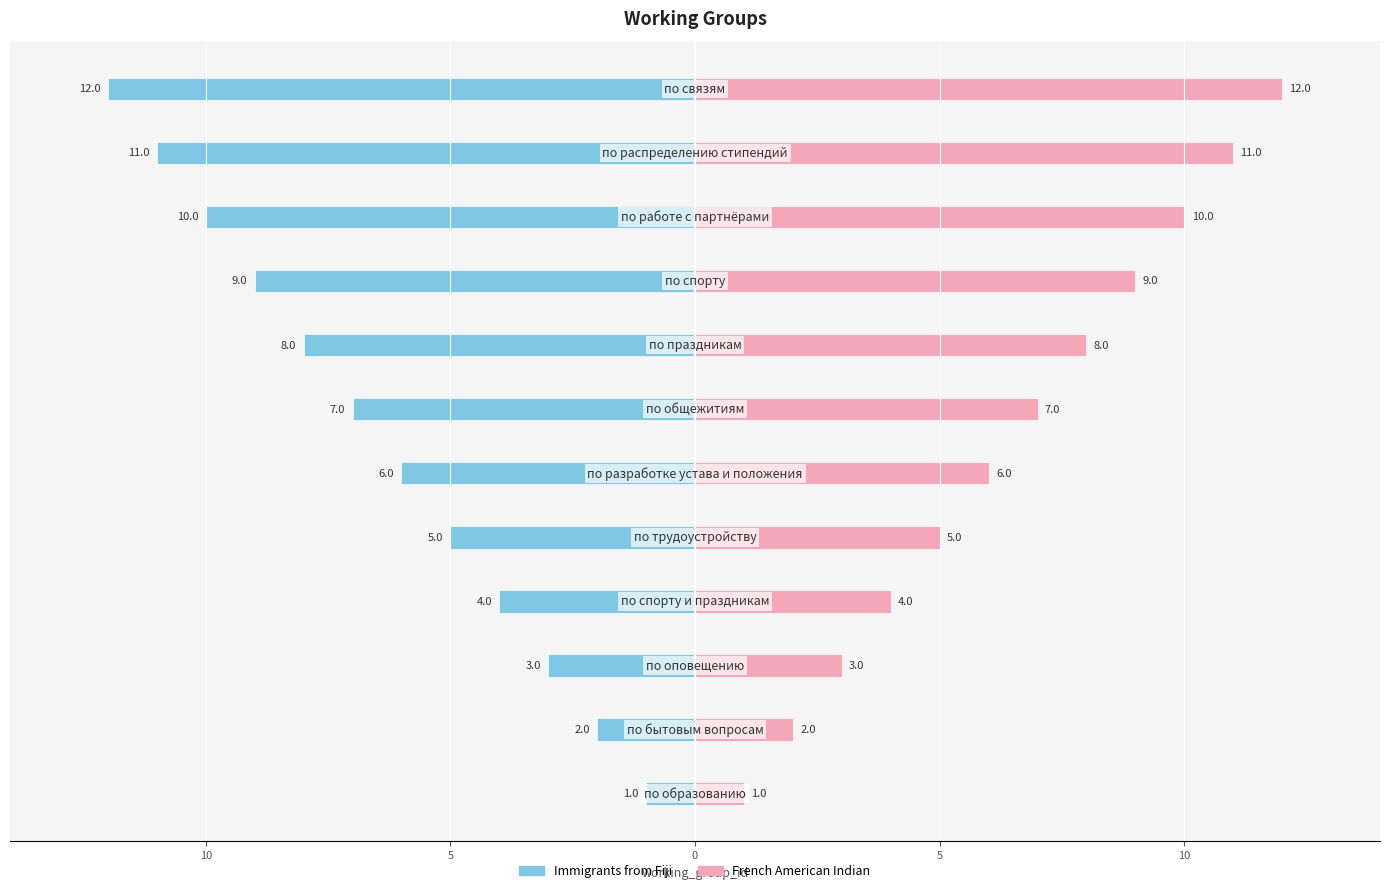

How many data points in working_group_id (left) are above -6?

5